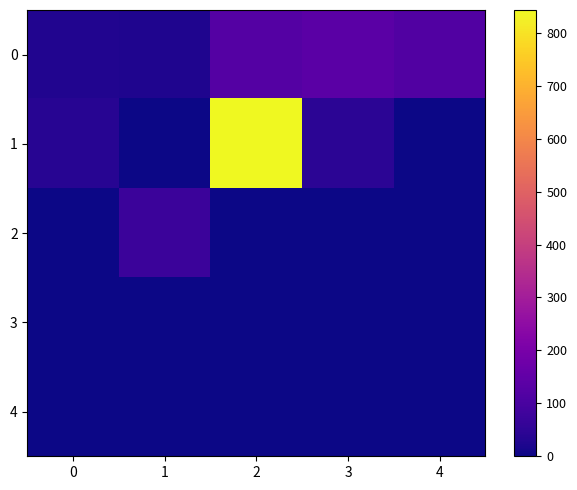

At which category is the sum across all series the highest?

2